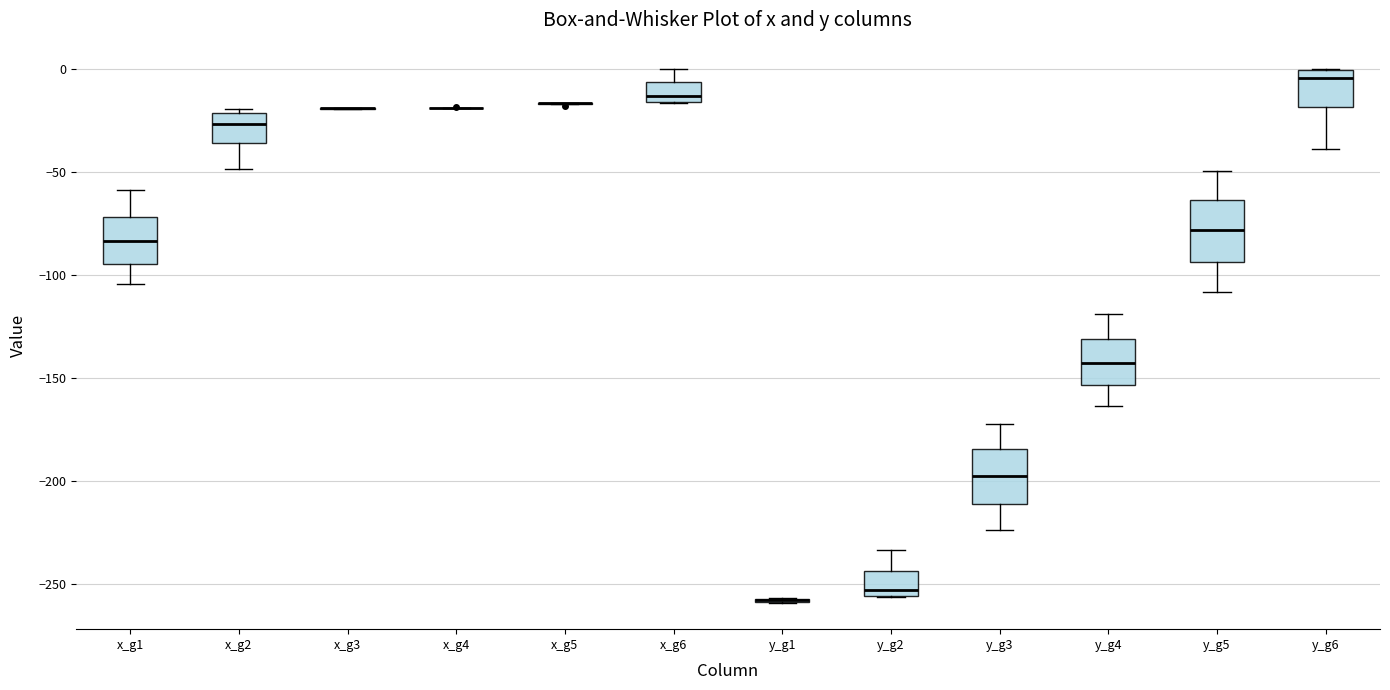

Reading left to right, read every box against the y-axis: the position of its median line, the range the box covers, and the ends of its whiskers. The values are not printed on the chart, so give them approximately, as read against the axis.

x_g1: median -85, box -95 to -70, whiskers -105 to -60
x_g2: median -25, box -35 to -20, whiskers -50 to -20 (just above the box's upper edge)
x_g3: box collapsed to a line at -20, whiskers -20 to -20
x_g4: box collapsed to a line at -20, whiskers -20 to -20
x_g5: box collapsed to a line at -15, whiskers -15 to -15
x_g6: median -15 (just above the box's lower edge), box -15 to -5, whiskers -15 to 0
y_g1: box collapsed to a line at -260, whiskers -260 to -255
y_g2: median -255 (just above the box's lower edge), box -255 to -245, whiskers -255 to -235
y_g3: median -200, box -210 to -185, whiskers -225 to -175
y_g4: median -145, box -155 to -130, whiskers -165 to -120
y_g5: median -80, box -95 to -65, whiskers -110 to -50
y_g6: median -5, box -20 to 0, whiskers -40 to 0